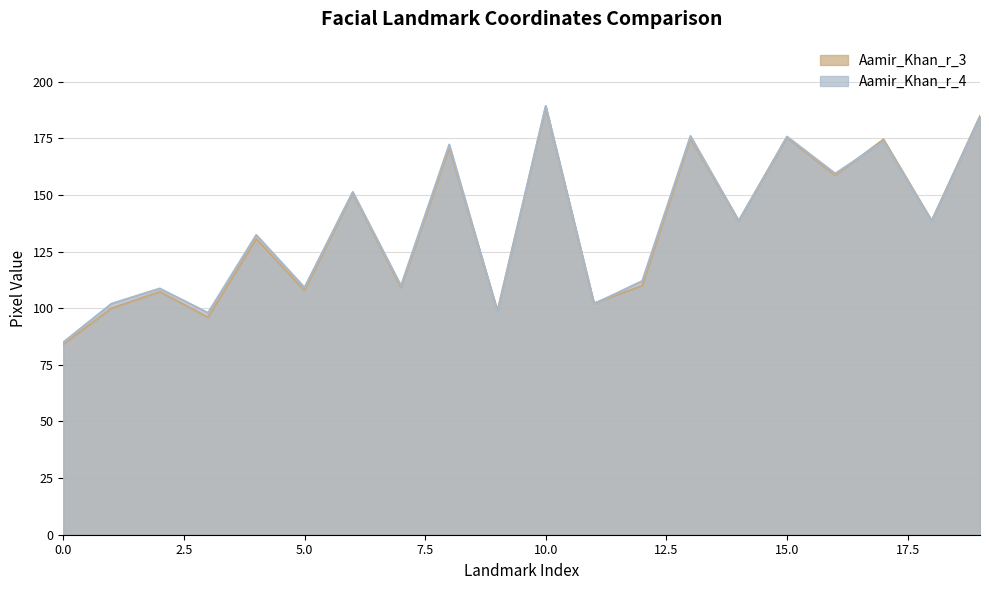

Which has a higher value, 4 or 16?

16